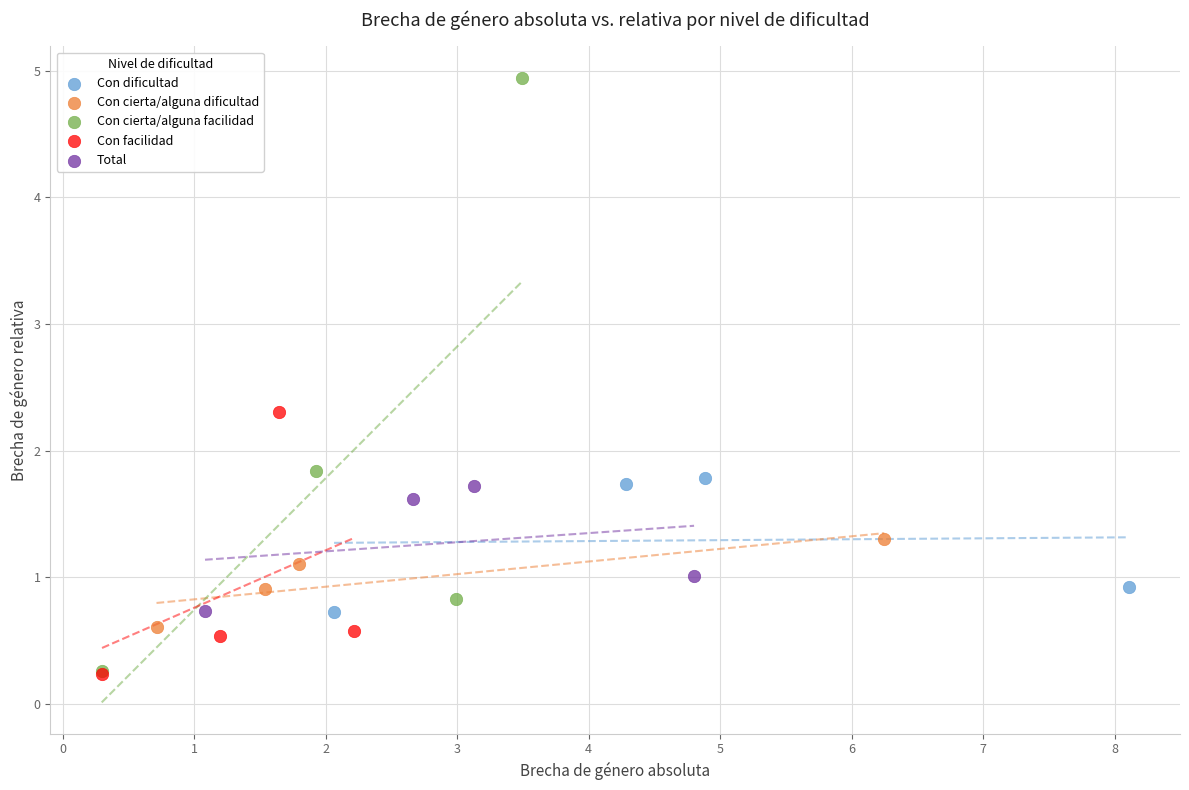

Which series reaches the maximum Y coordinate?

Con cierta/alguna facilidad